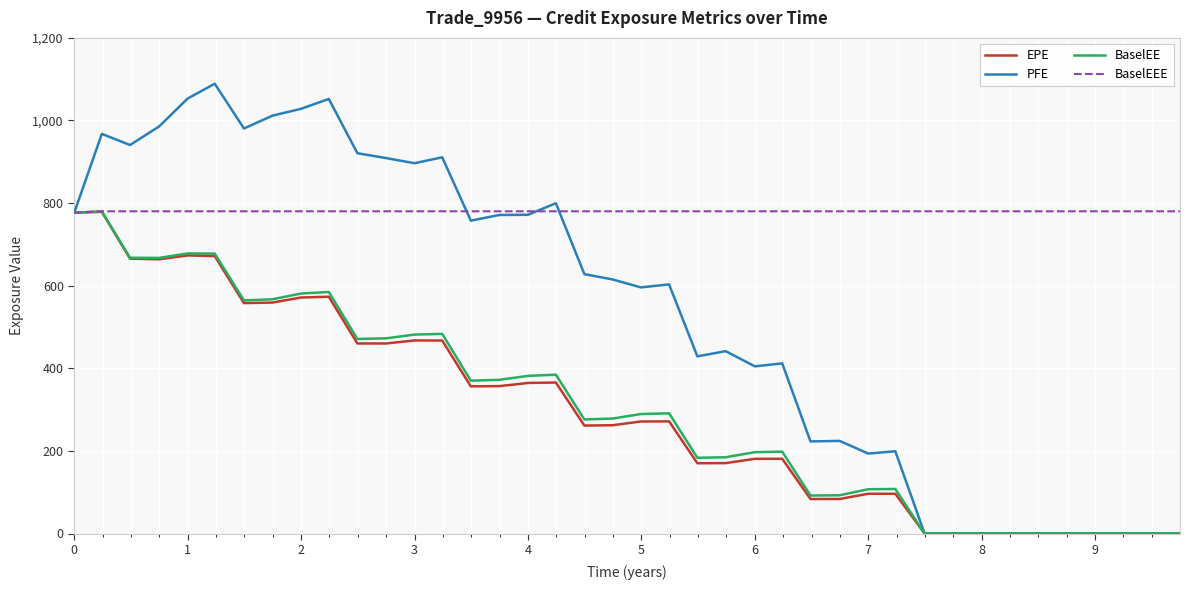

Is this an area chart (filled region under the line)?

No